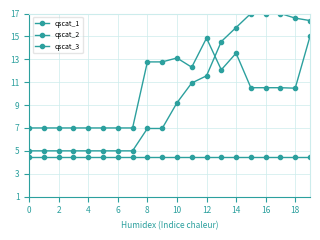

How many lines are shown in the chart?

3